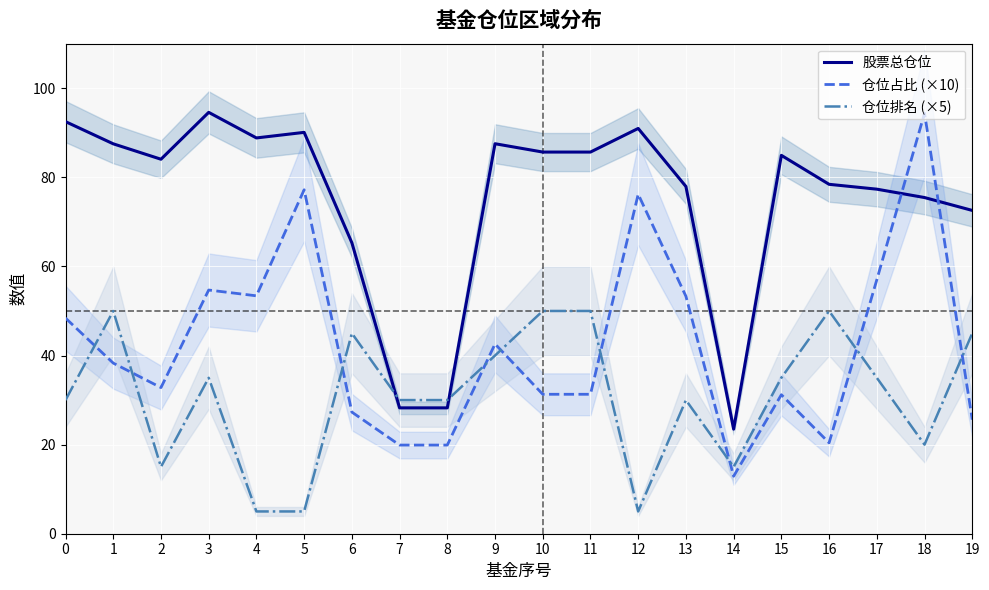

Is this an area chart (filled region under the line)?

No